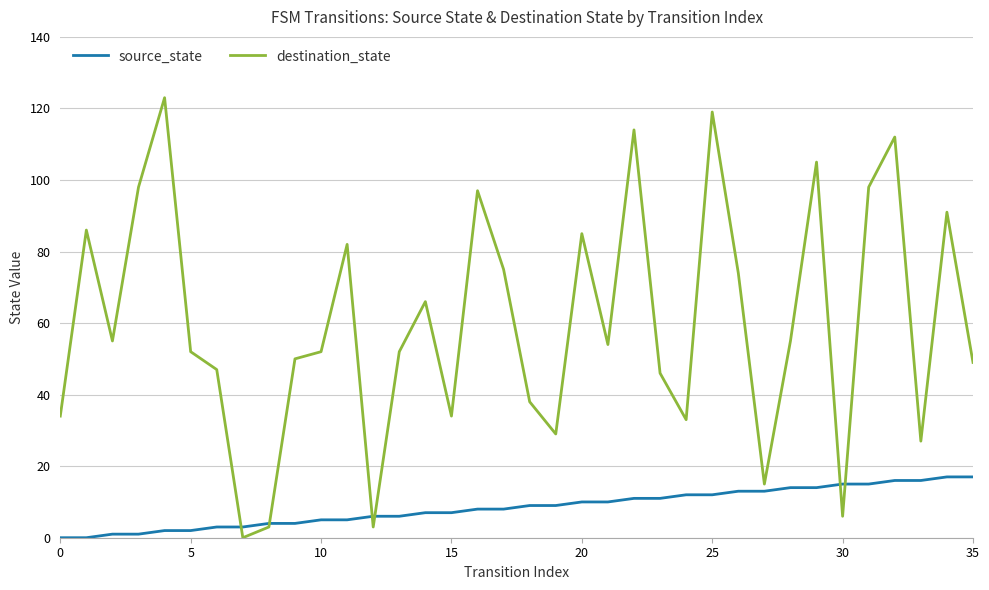

Rank the series by their average value, from highest to lowest.

destination_state, source_state